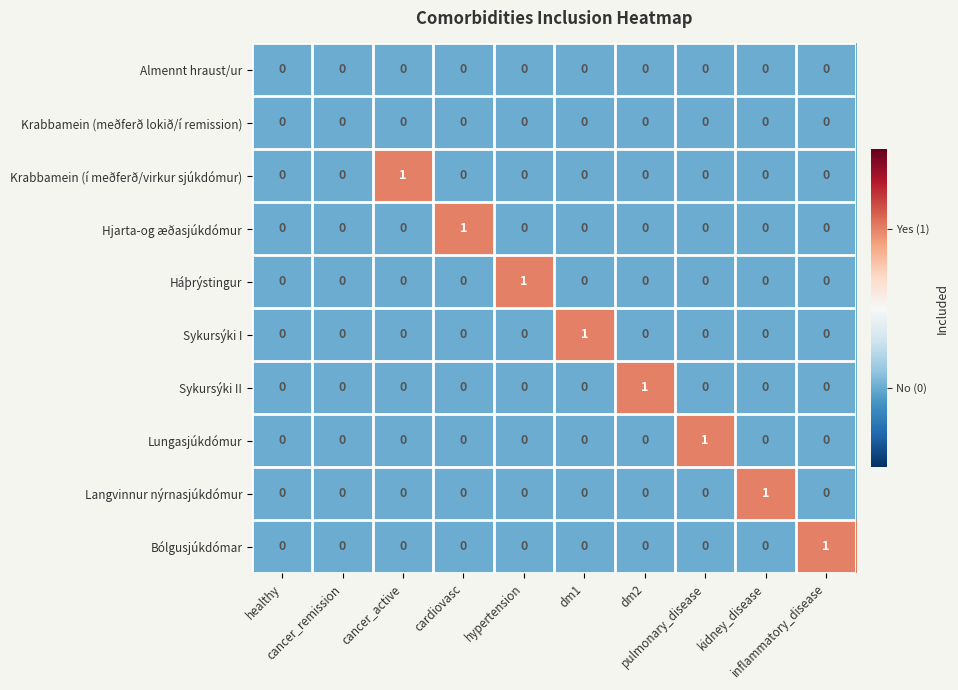

How many data points in Lungasjúkdómur are above 0?

1